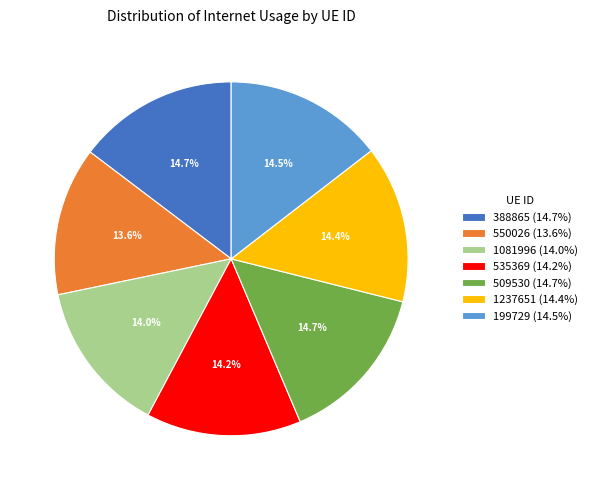

Between 509530 (14.7%) and 1081996 (14.0%), which is larger?

509530 (14.7%)